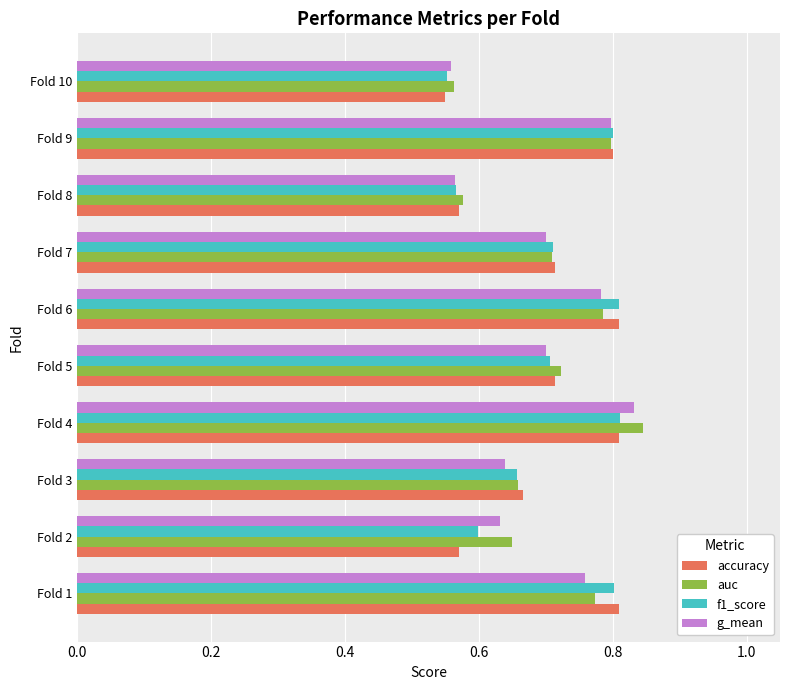

Is the value of auc at Fold 5 greater than the value of accuracy at Fold 9?

No